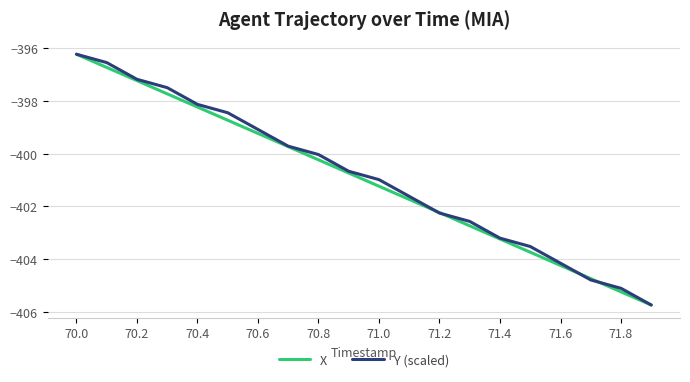

Which series has the largest total across all categories?

Y (scaled)